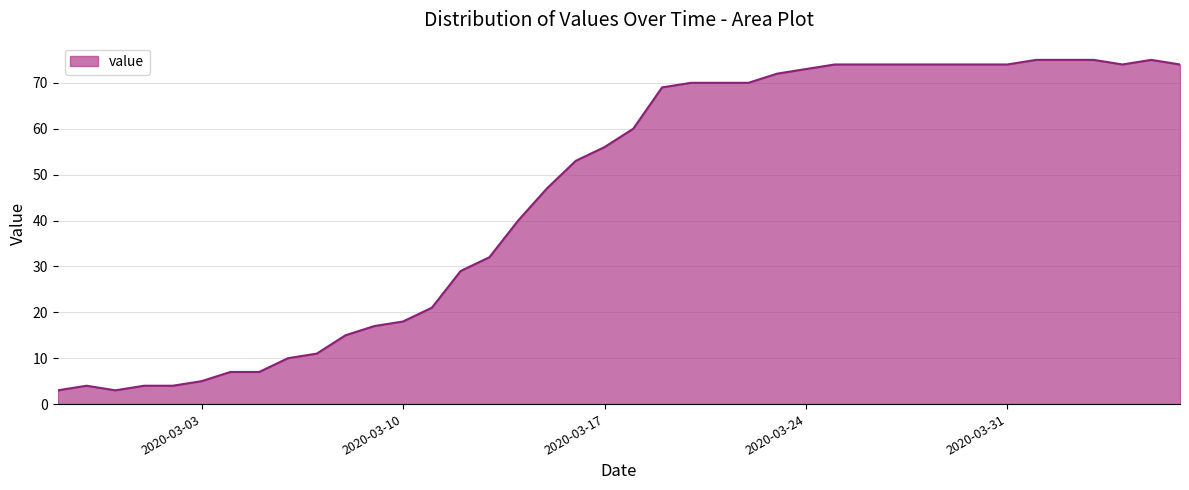

What is the maximum value shown in the chart?

75